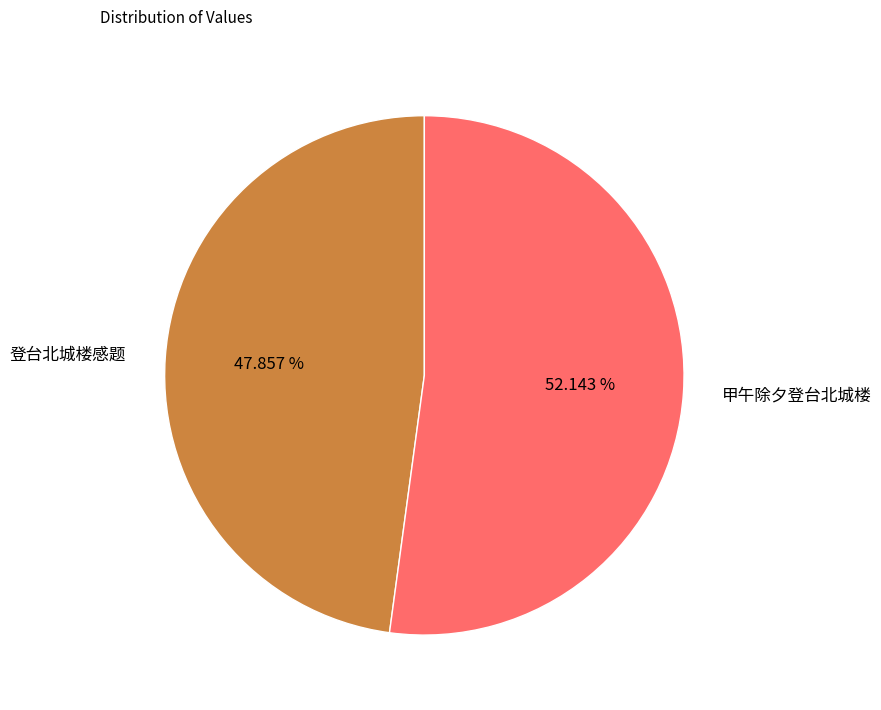

Rank the categories by value from highest to lowest.

甲午除夕登台北城楼, 登台北城楼感题